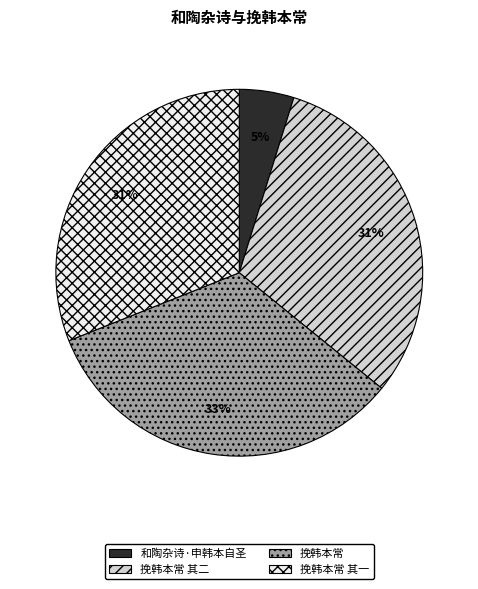

Do 挽韩本常 and 挽韩本常 其二 together represent more than half of the pie?

Yes